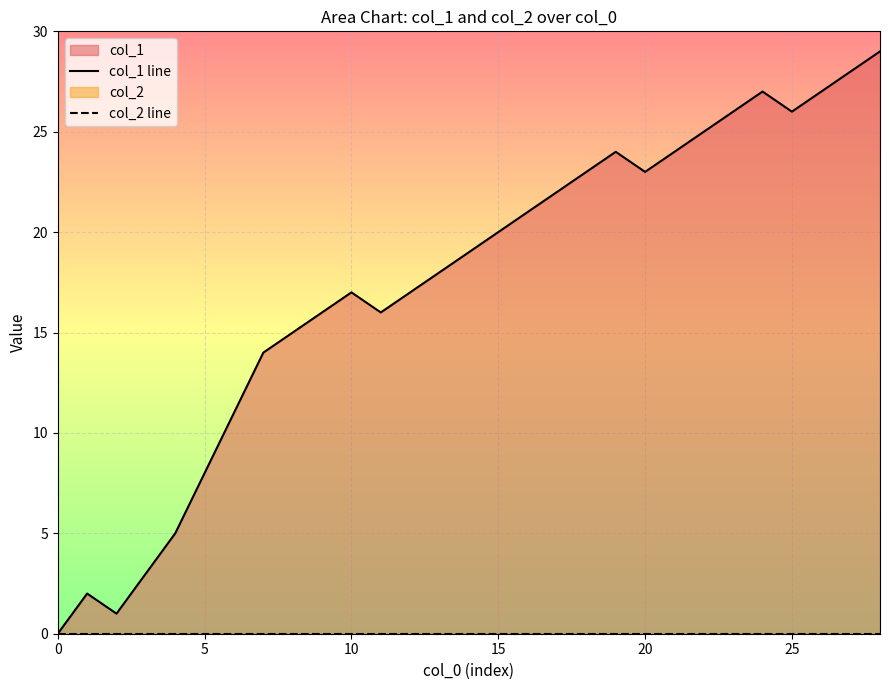

True or false: col_1 line and col_2 line intersect in this chart.

False